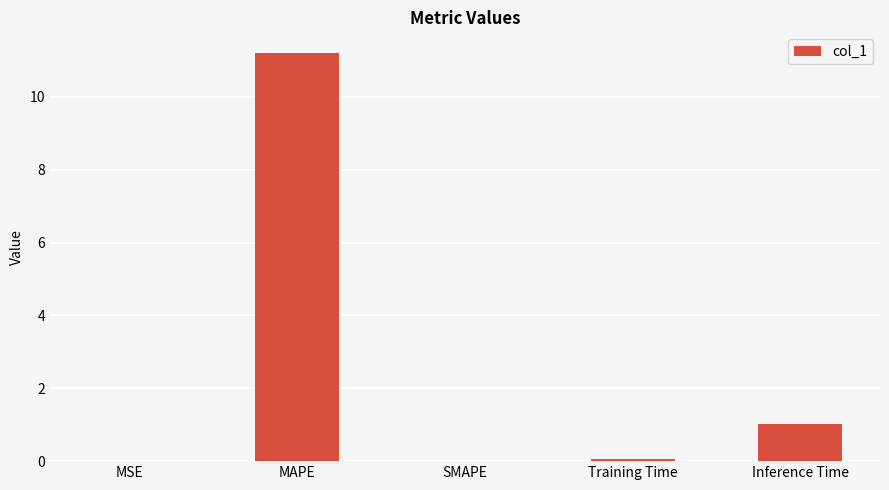

At which category does the chart reach its peak across all series?

MAPE